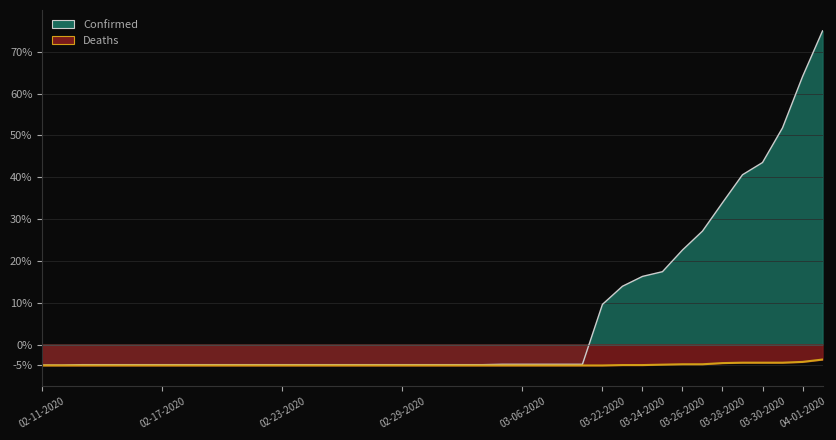

What is the maximum value for Confirmed?

75.0